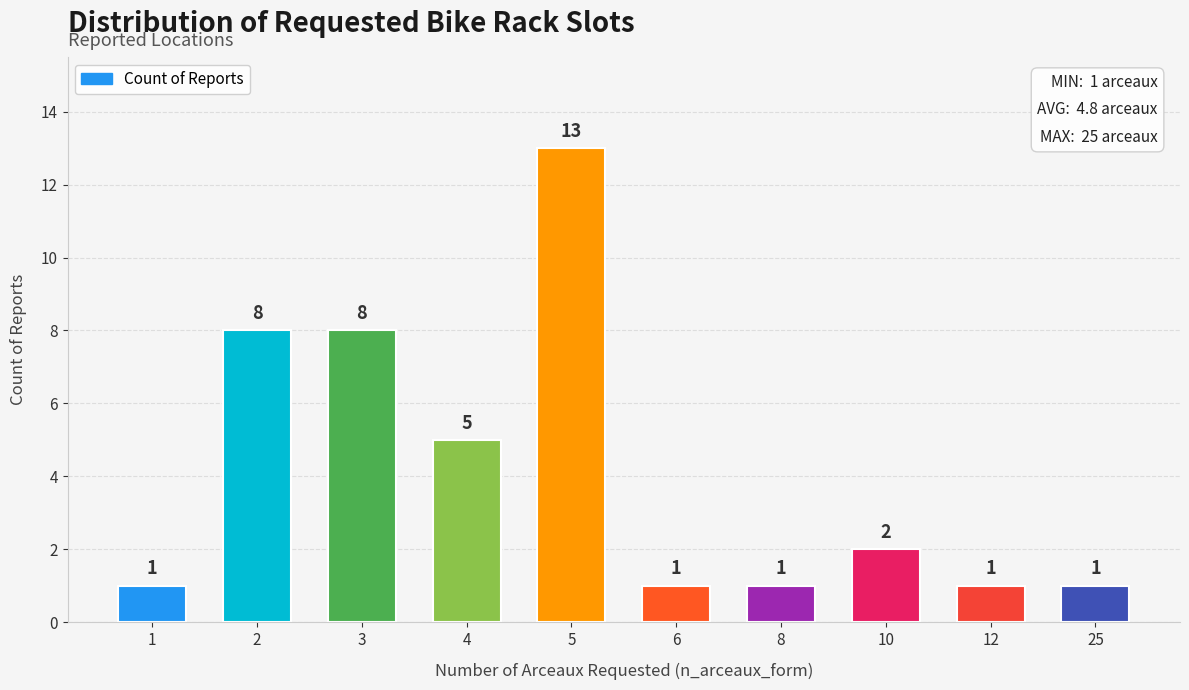

Approximately how many times larger is the value at 2 compared to 8?

8.0